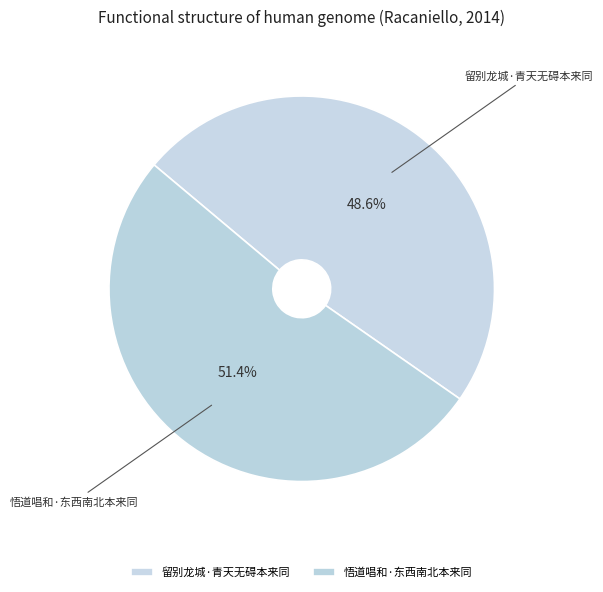

What percentage is the 悟道唱和·东西南北本来同 slice, to the nearest percent?

51%